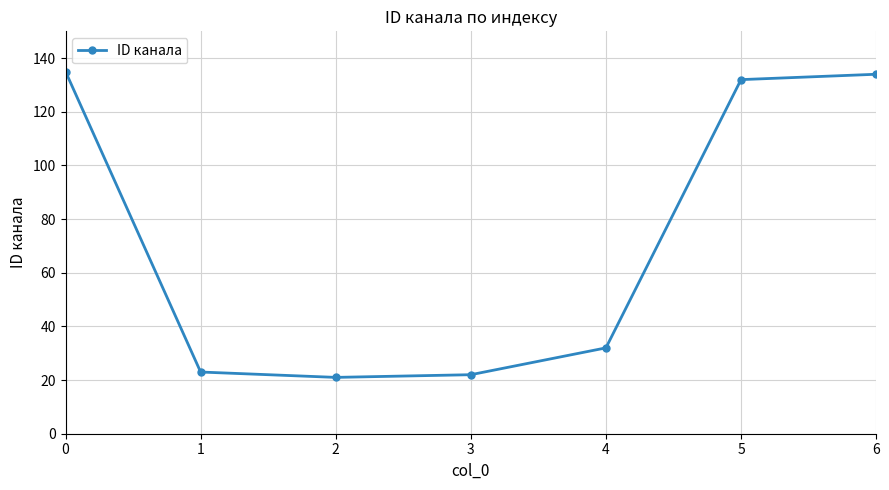

What is the minimum value shown in the chart?

21